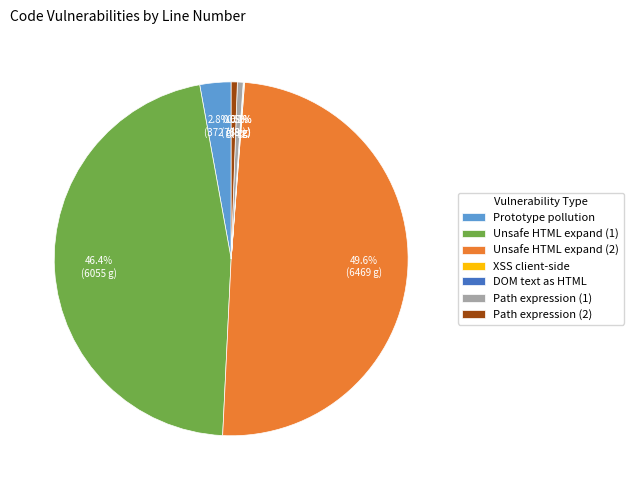

Between Unsafe HTML expand (1) and Unsafe HTML expand (2), which is larger?

Unsafe HTML expand (2)